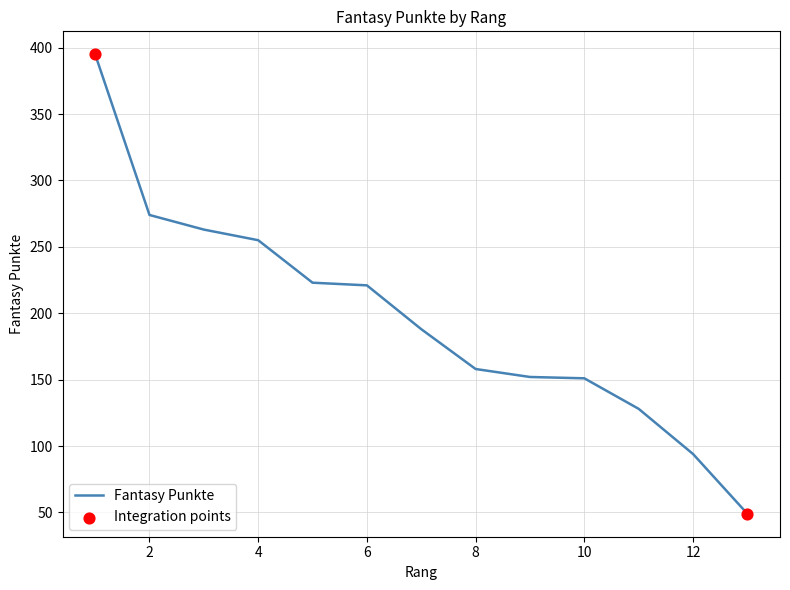

What is the difference between the maximum and minimum values?

346